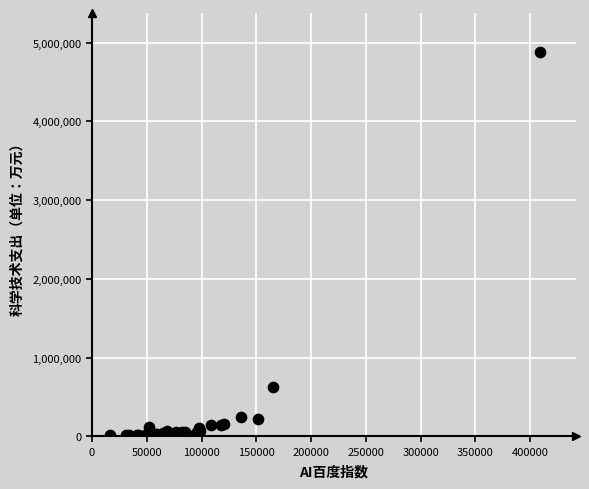

What Y value in the scatter plot is closest to 2444468?

621605